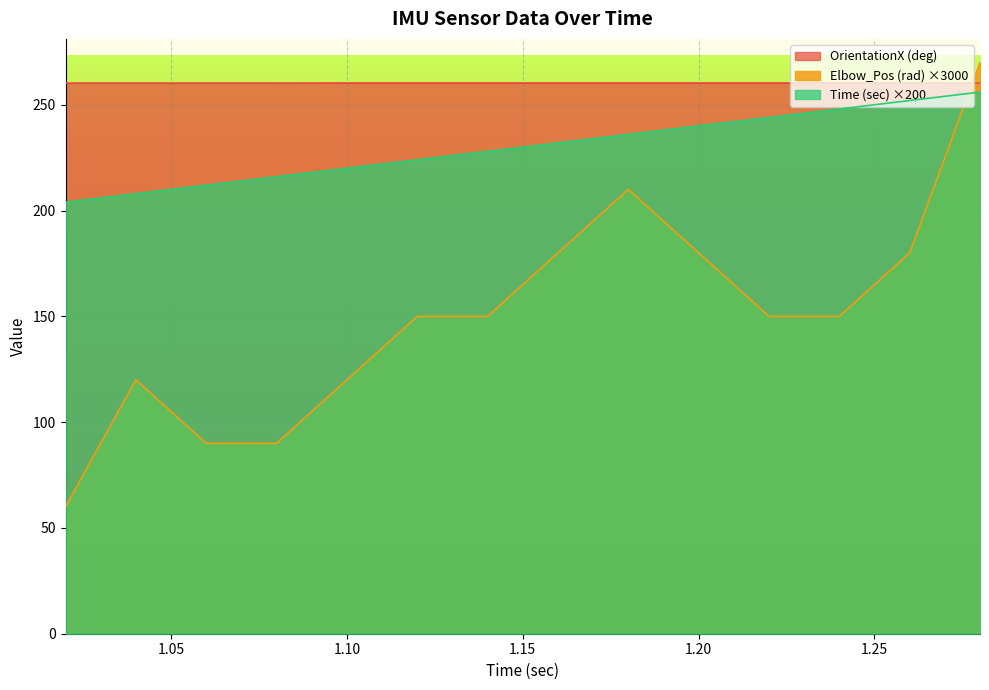

What is the difference between the maximum and minimum values in the Elbow_Pos (rad) series?

210.0